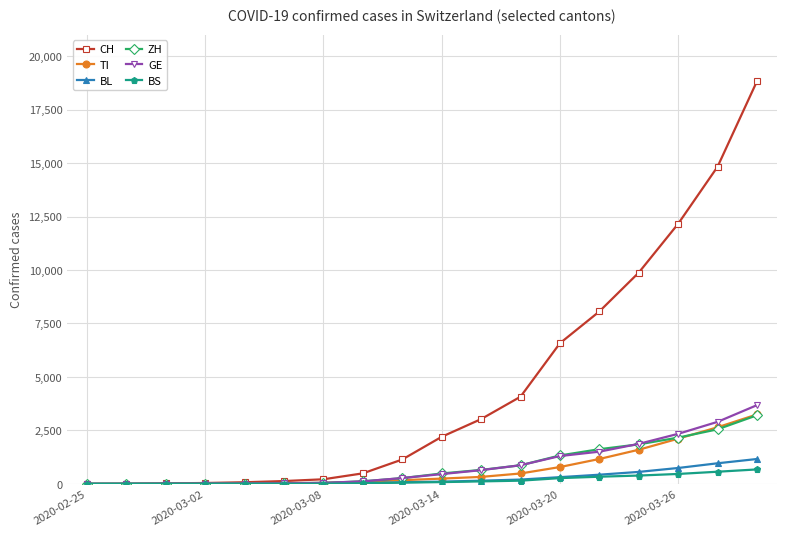

What is the highest value of the CH series?

18827